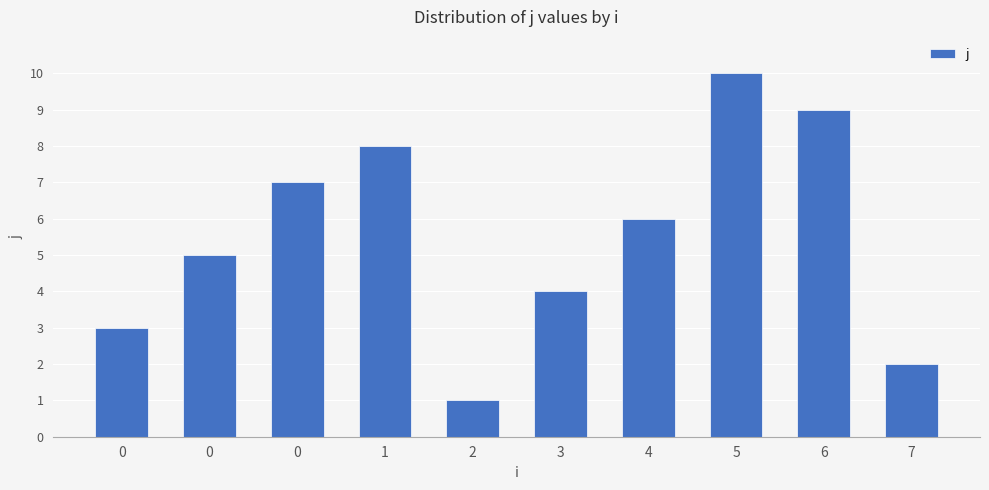

The value at 5 is 5. True or false?

False